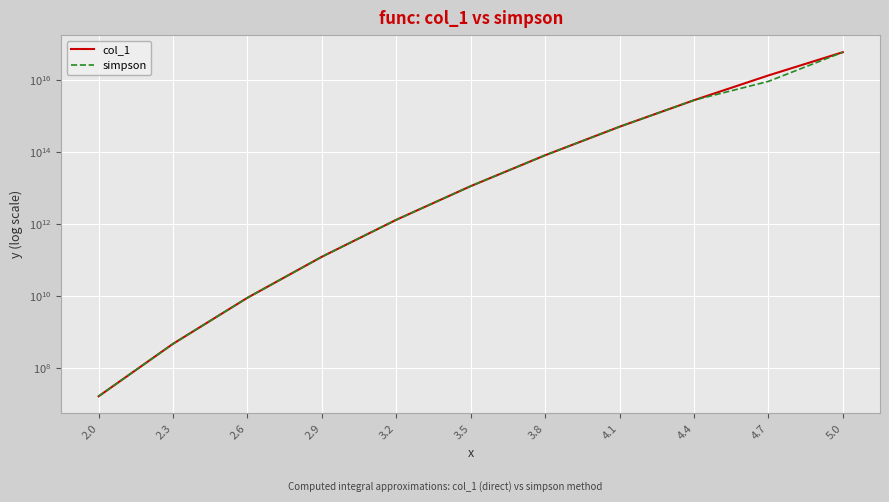

How many lines are shown in the chart?

2